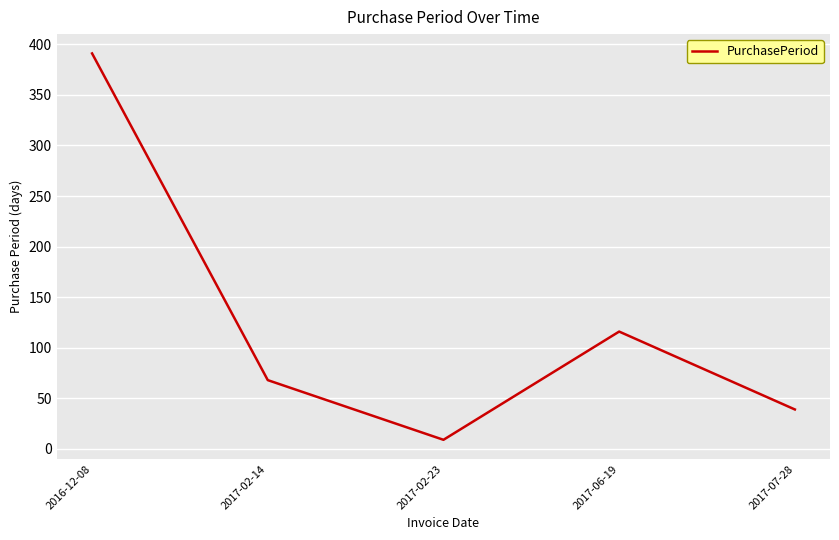

Between 2017-07-28 and 2016-12-08, which is larger?

2016-12-08